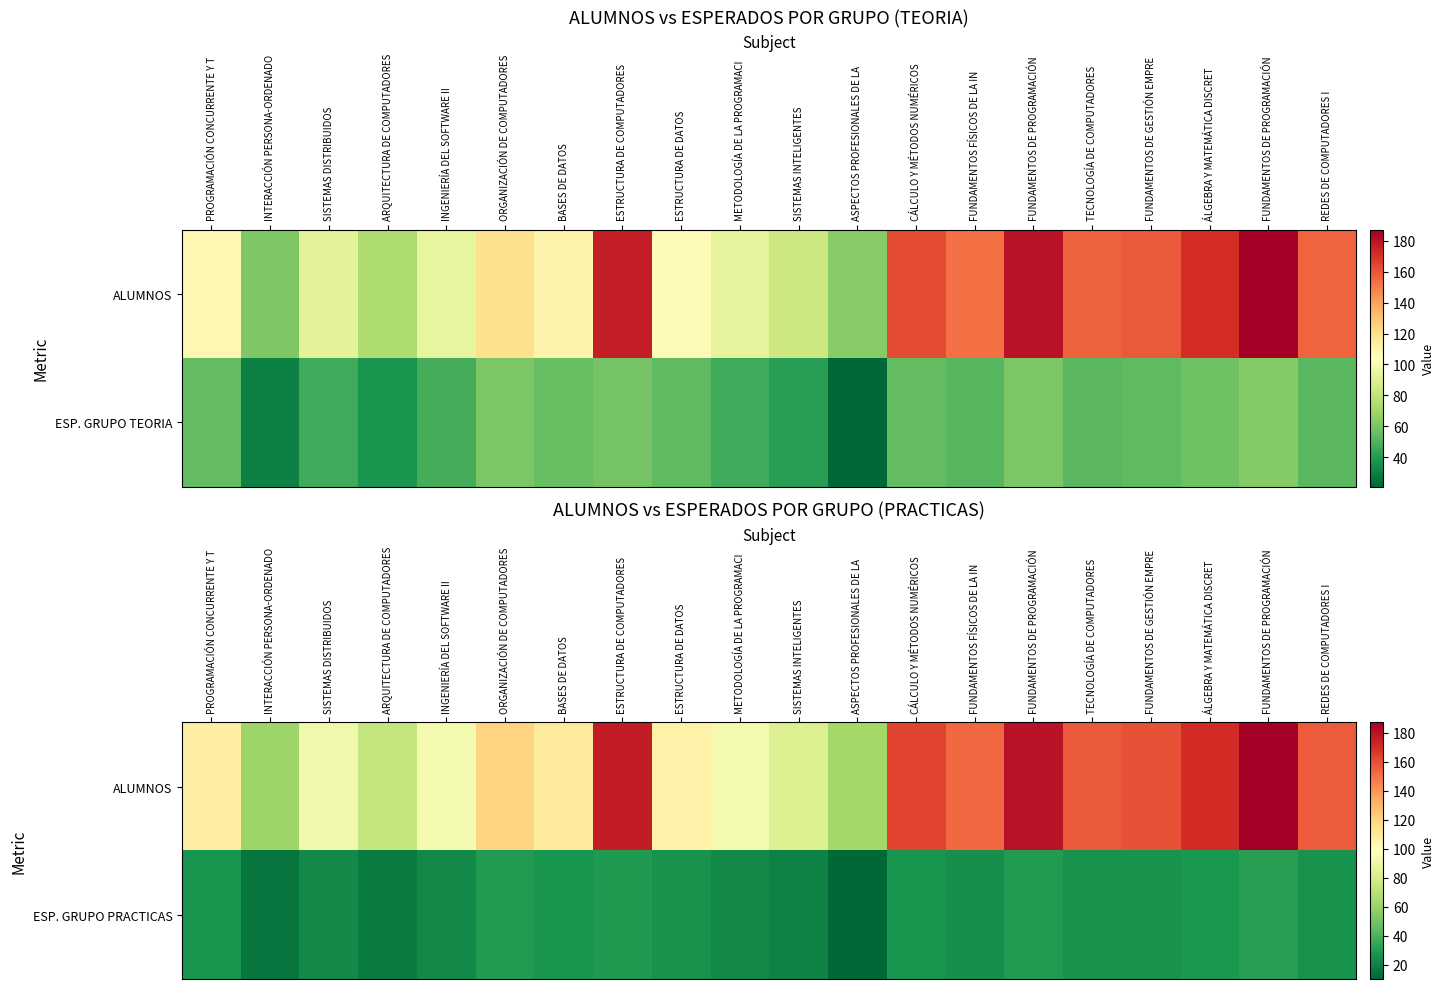

How many series are shown in this chart?

2